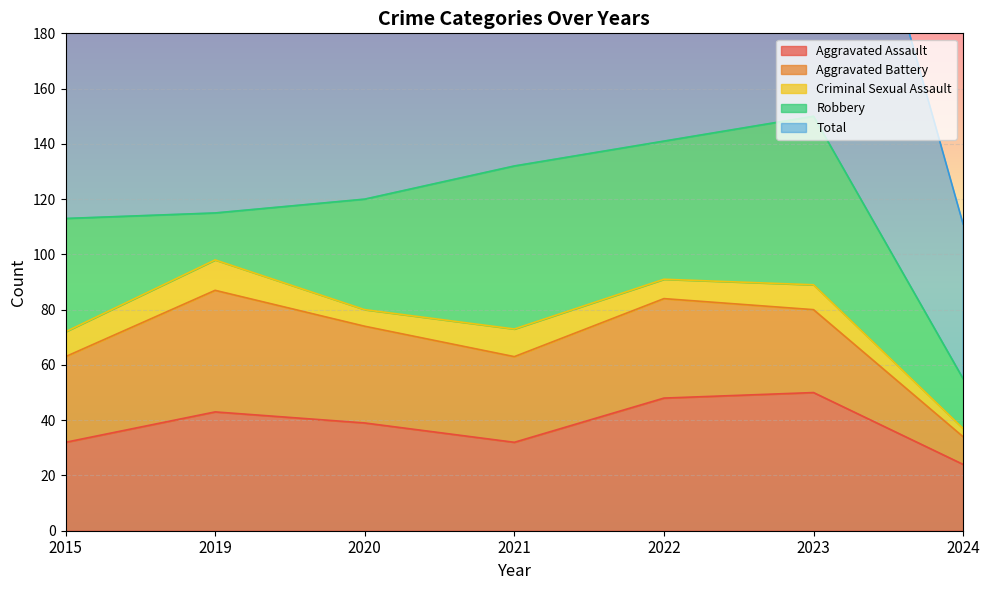

How many lines are shown in the chart?

5